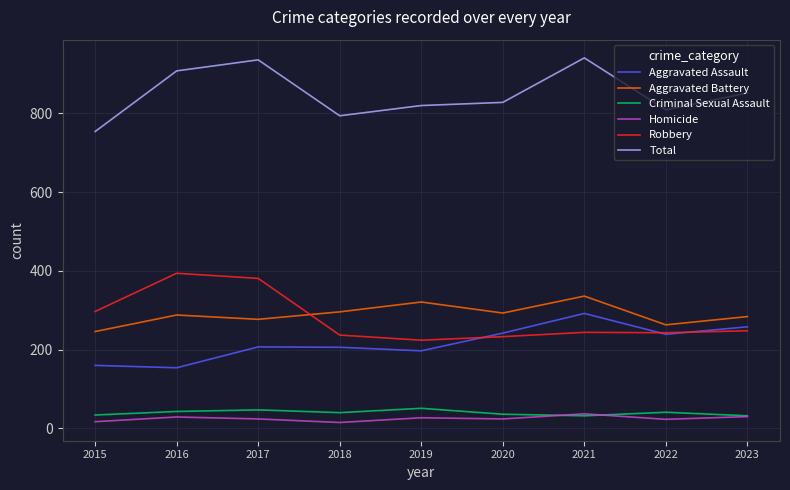

True or false: Robbery and Aggravated Assault intersect in this chart.

True